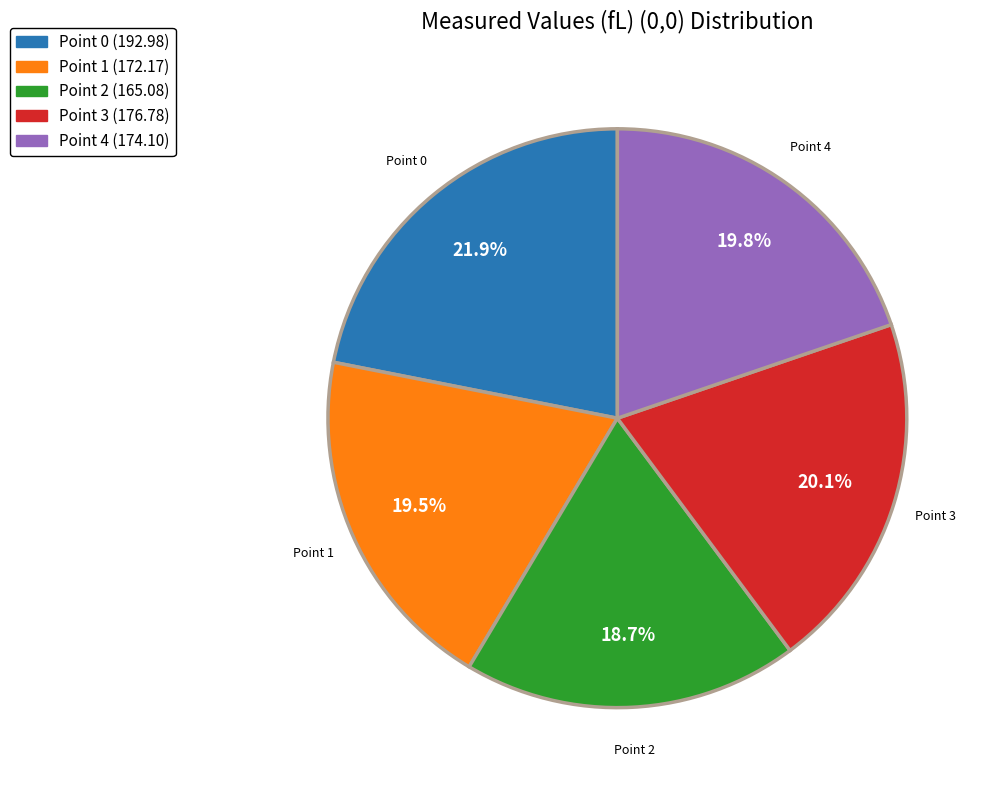

What is the largest slice in the pie chart?

Point 0